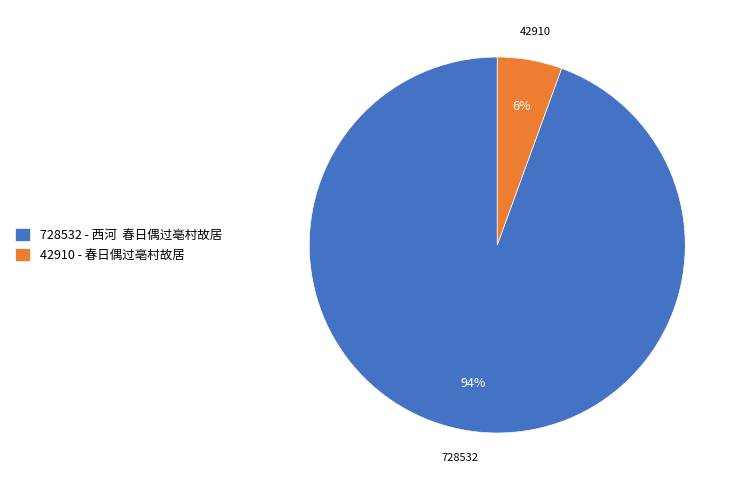

Which category has the biggest portion of the pie?

728532 - 西河 春日偶过亳村故居